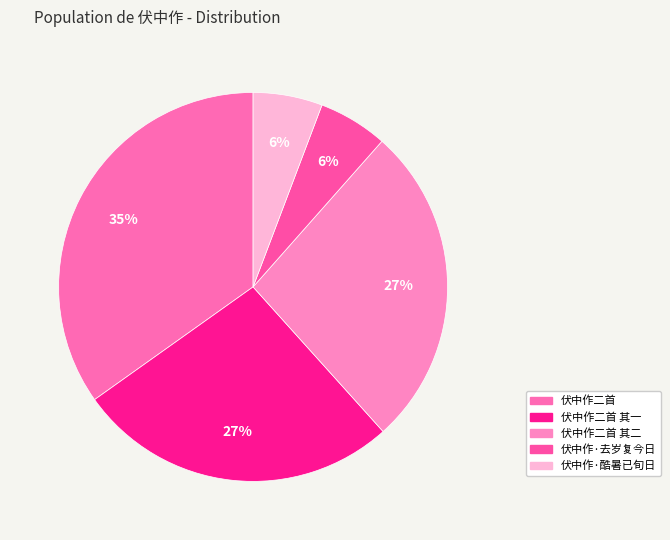

What percentage is the 伏中作·酷暑已旬日 slice, to the nearest percent?

6%